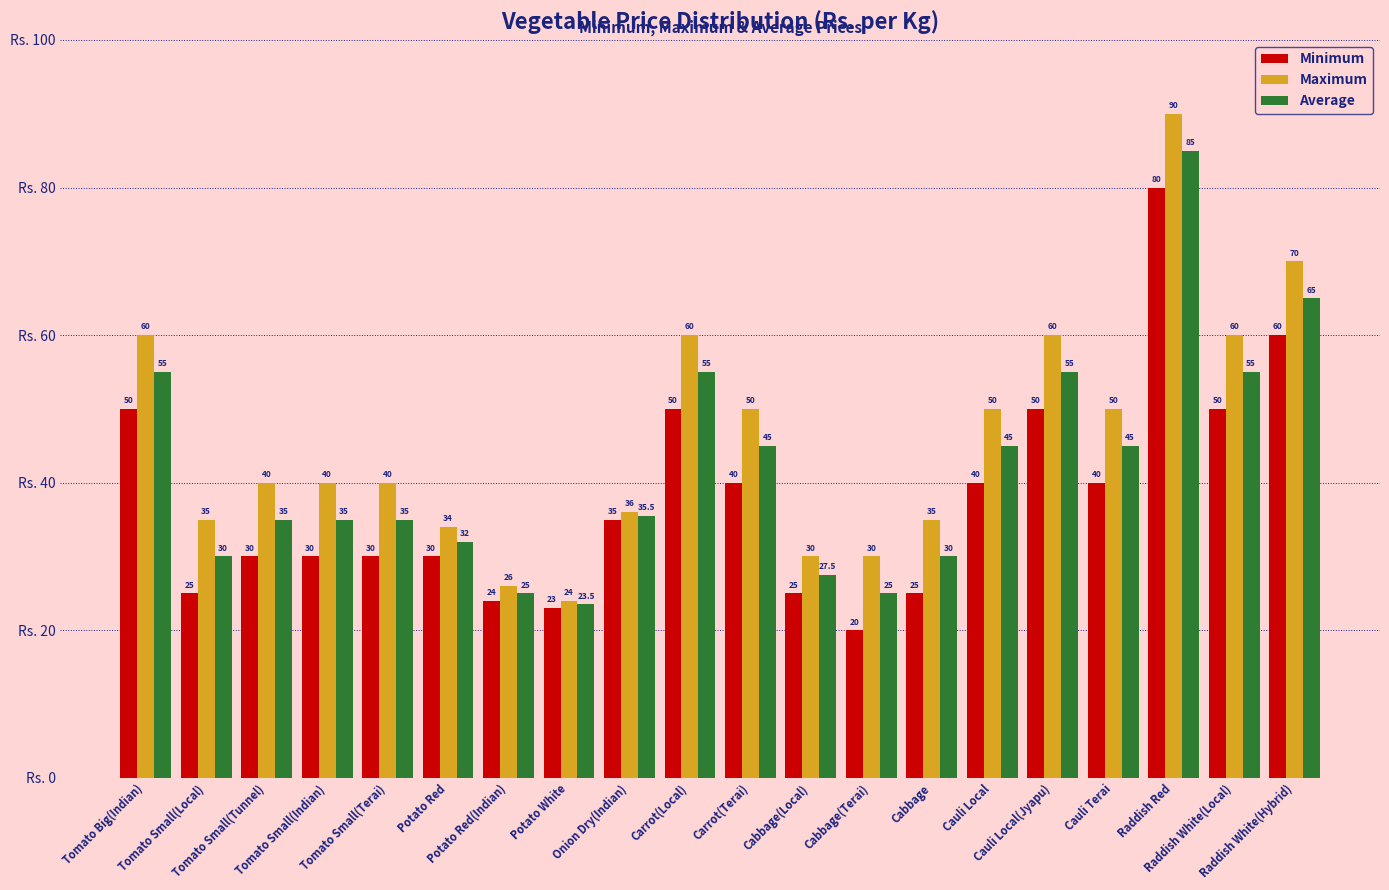

Are the bars horizontal?

No